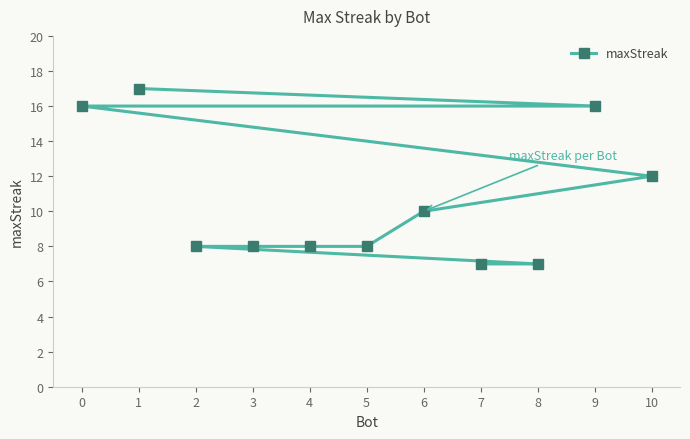

What is the sum of all values?

117